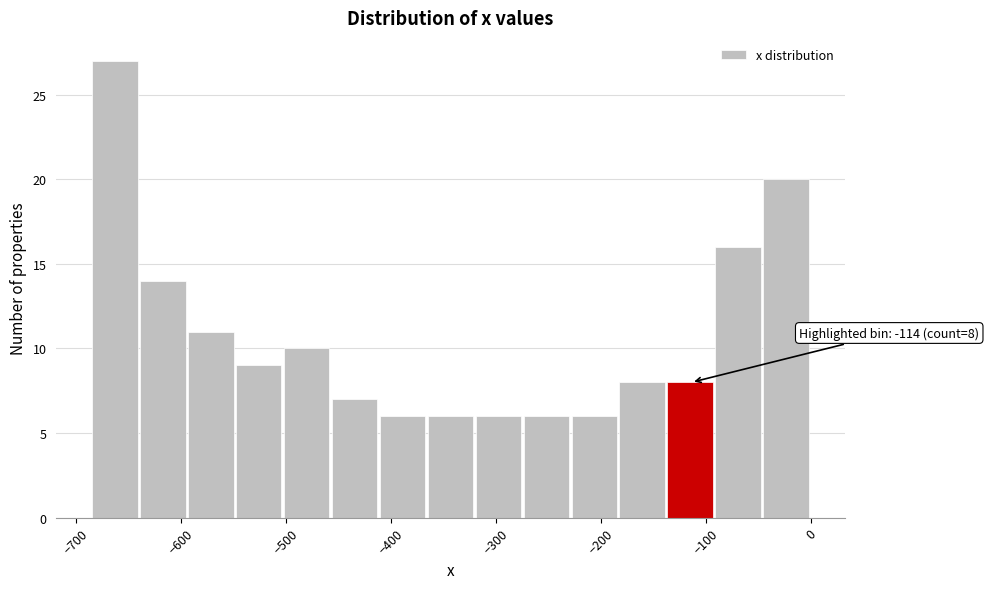

Which range on the x-axis has the tallest bar?

-680 to -640